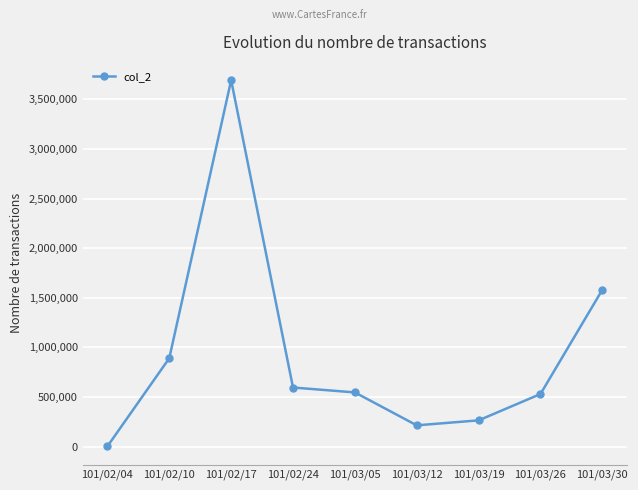

What is the approximate value at 101/02/10?

890380